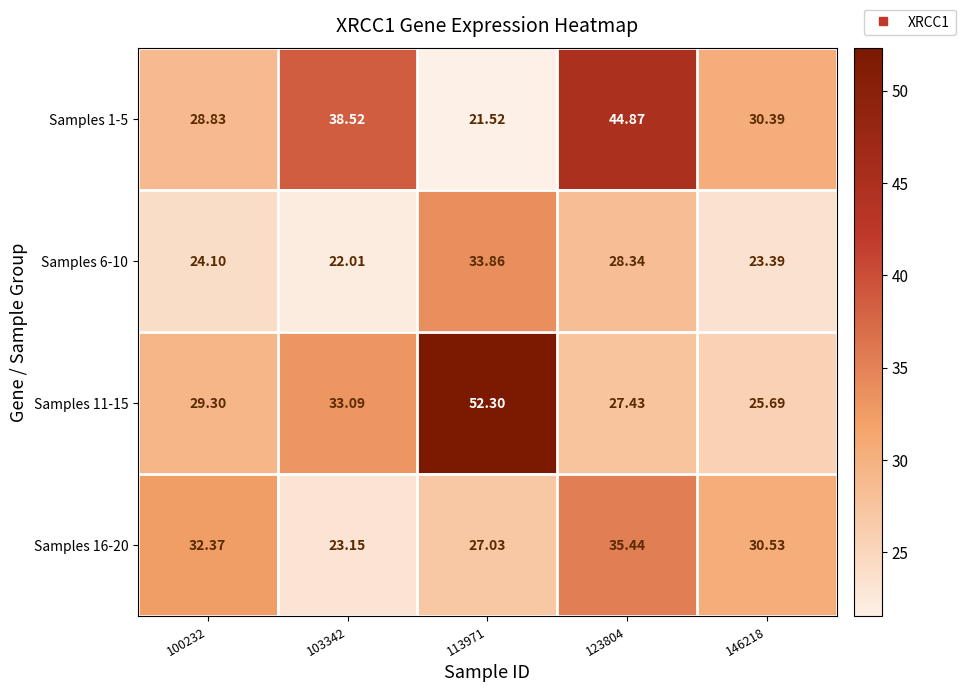

Reading left to right, list all the values displayed in this chart.

Samples 1-5: 100232=28.8	103342=38.5	113971=21.5	123804=44.9	146218=30.4
Samples 6-10: 100232=24.1	103342=22.0	113971=33.9	123804=28.3	146218=23.4
Samples 11-15: 100232=29.3	103342=33.1	113971=52.3	123804=27.4	146218=25.7
Samples 16-20: 100232=32.4	103342=23.1	113971=27.0	123804=35.4	146218=30.5